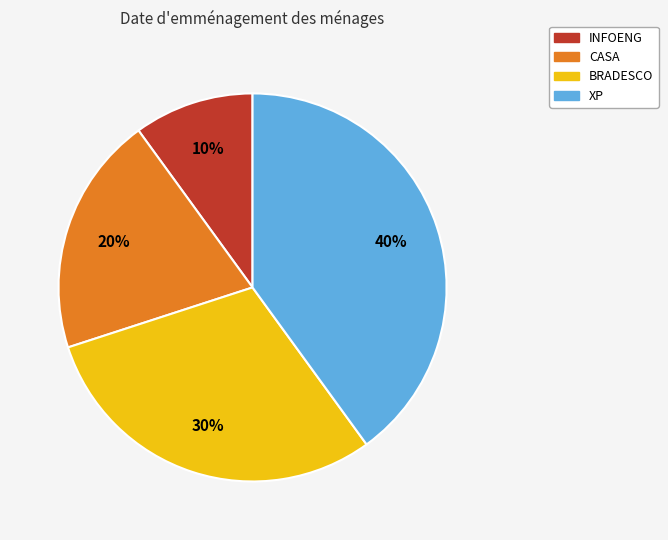

Which has a higher value, INFOENG or XP?

XP